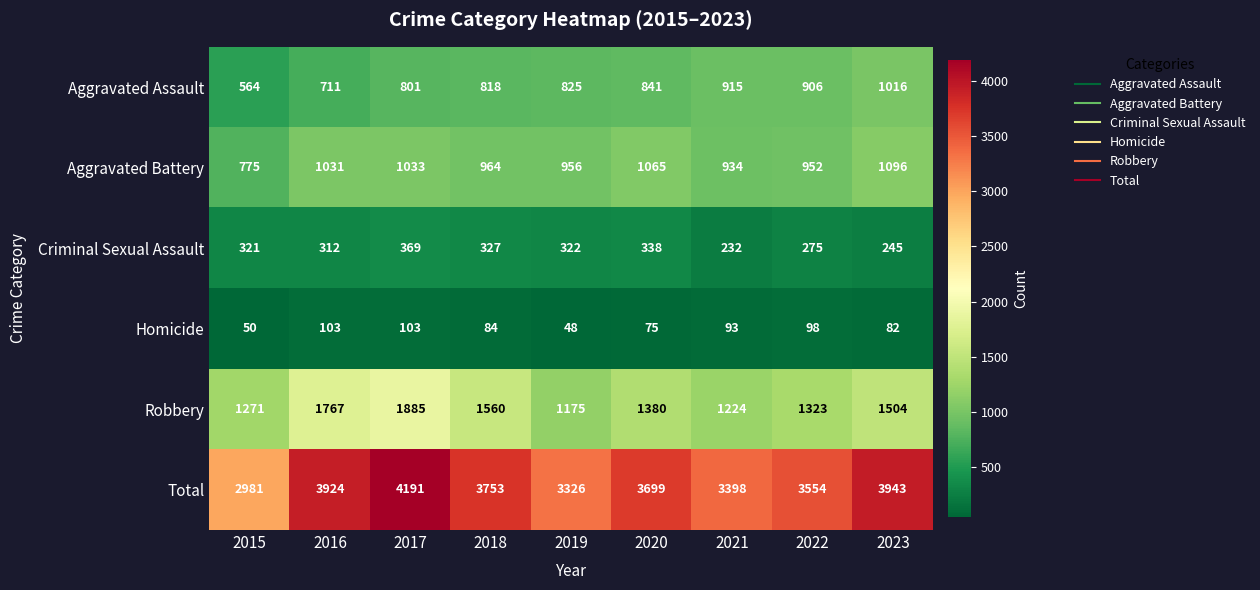

Which series has the largest total across all categories?

Total